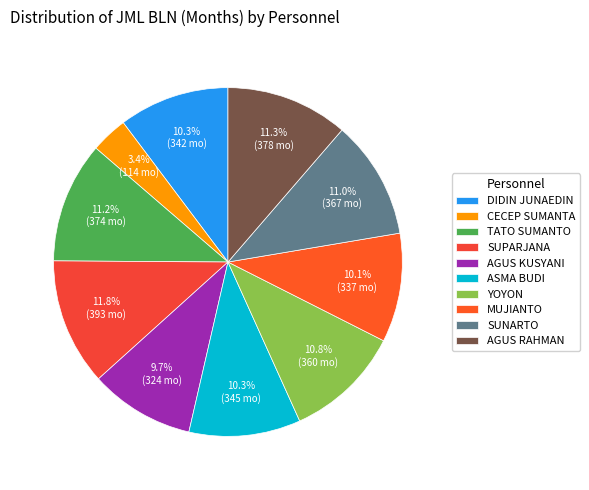

Is there a majority slice in this chart?

No